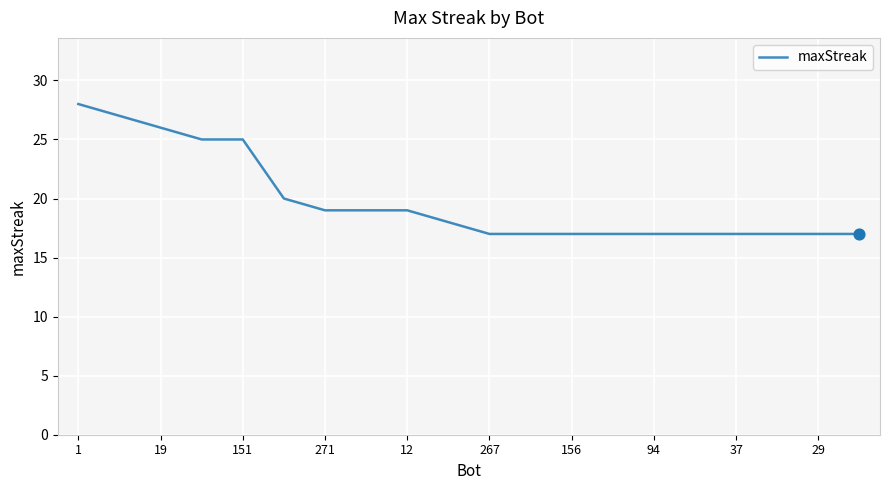

What is the difference between the maximum and minimum values?

11